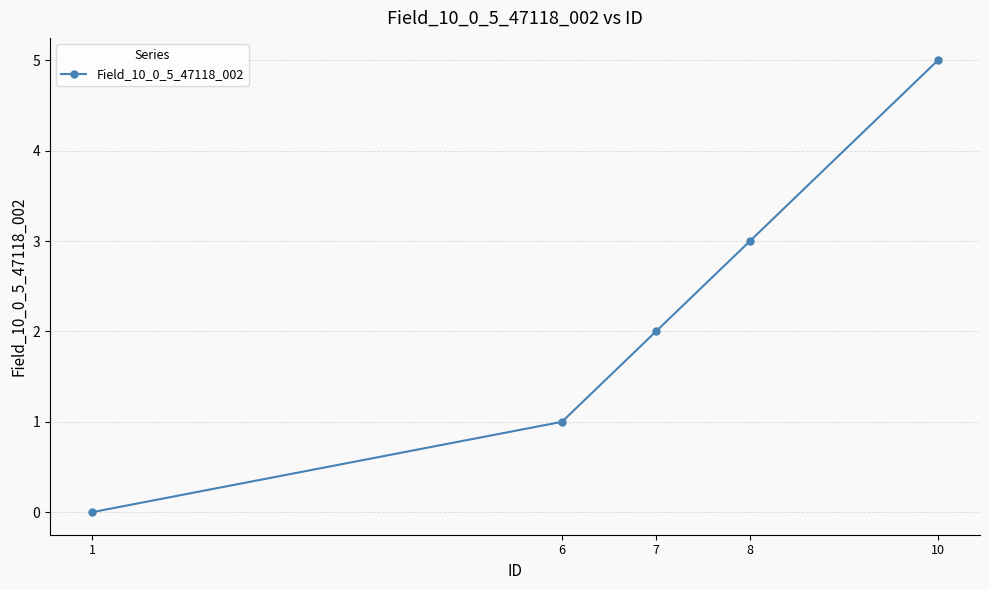

How many lines are shown in the chart?

1